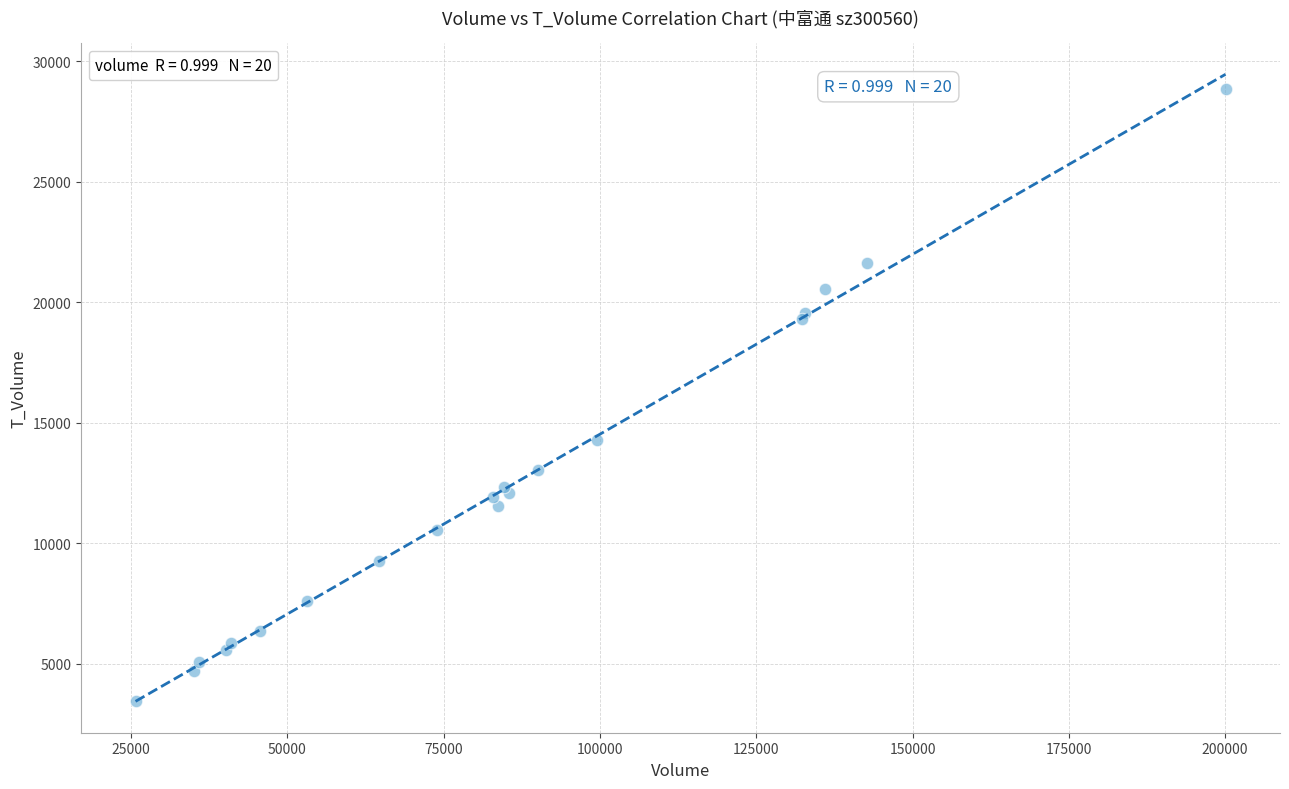

What Y value in the scatter plot is closest to 16143?

14301